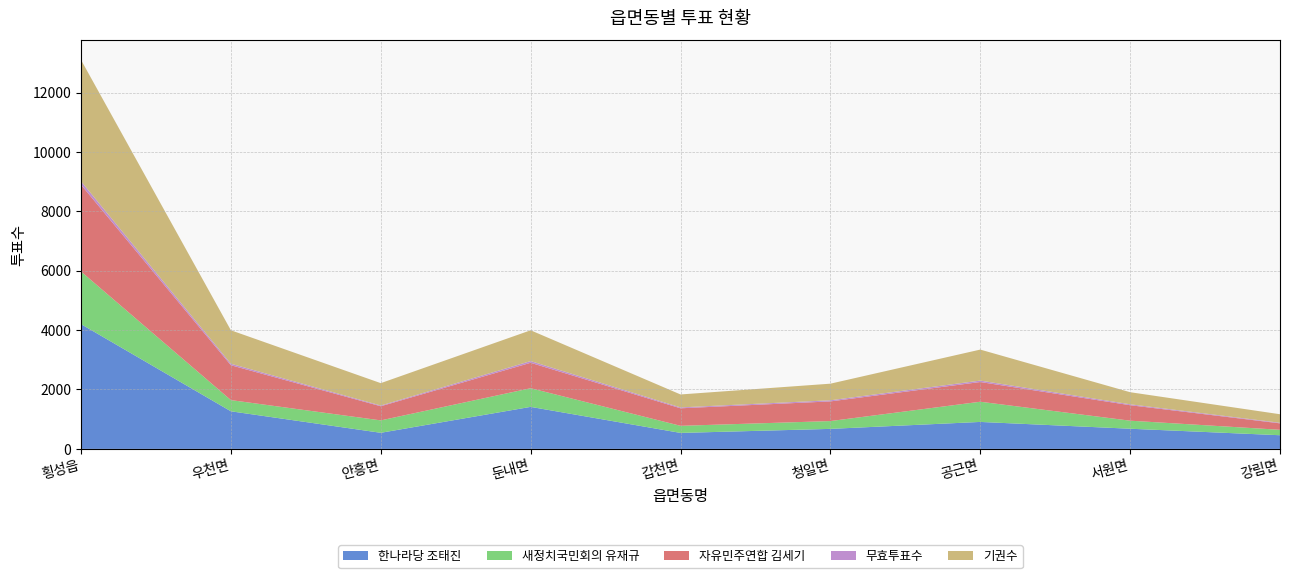

Reading left to right, extract all data points from this chart.

한나라당 조태진: 횡성읍=4201	우천면=1266	안흥면=542	둔내면=1415	갑천면=538	청일면=674	공근면=908	서원면=679	강림면=460
새정치국민회의 유재규: 횡성읍=1772	우천면=377	안흥면=418	둔내면=628	갑천면=239	청일면=263	공근면=680	서원면=271	강림면=183
자유민주연합 김세기: 횡성읍=2921	우천면=1174	안흥면=476	둔내면=857	갑천면=590	청일면=662	공근면=664	서원면=521	강림면=217
무효투표수: 횡성읍=118	우천면=51	안흥면=25	둔내면=57	갑천면=30	청일면=38	공근면=48	서원면=31	강림면=20
기권수: 횡성읍=4087	우천면=1126	안흥면=753	둔내면=1037	갑천면=436	청일면=559	공근면=1044	서원면=407	강림면=287